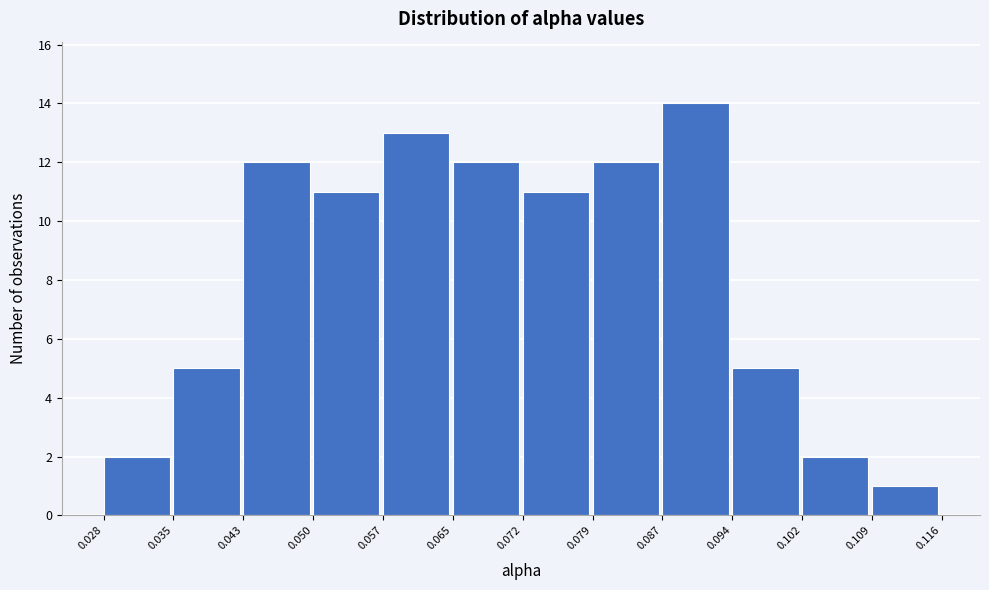

Reading left to right, transcribe this chart: for each bar, give the range it covers on the x-axis and its height. The values are not printed on the chart, so give them approximately, as read against the axis.

0.028 to 0.035: 2
0.035 to 0.043: 5
0.043 to 0.050: 12
0.050 to 0.057: 11
0.057 to 0.065: 13
0.065 to 0.072: 12
0.072 to 0.079: 11
0.079 to 0.087: 12
0.087 to 0.094: 14
0.094 to 0.102: 5
0.102 to 0.109: 2
0.109 to 0.116: 1